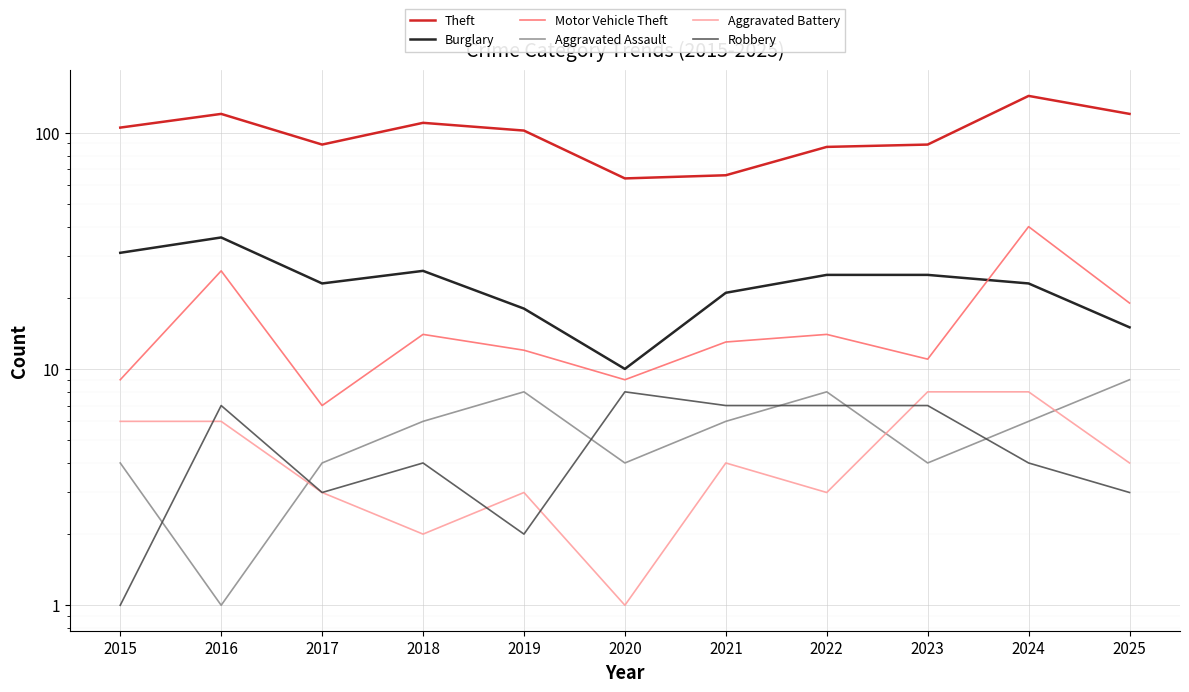

At which label is Aggravated Battery closest to 4?

2021